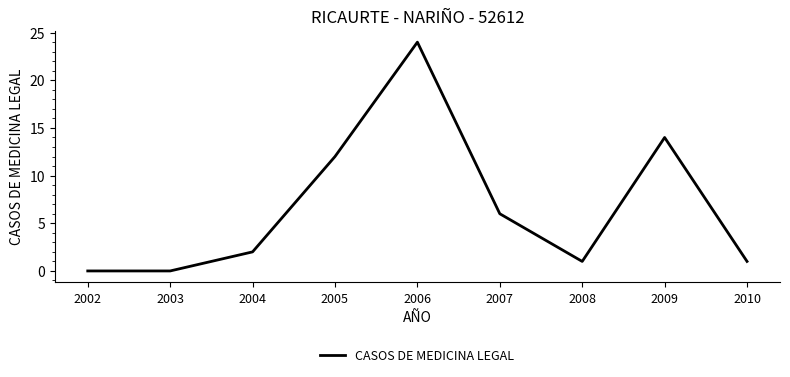

Is it true that the value at 2007 is 1?

False